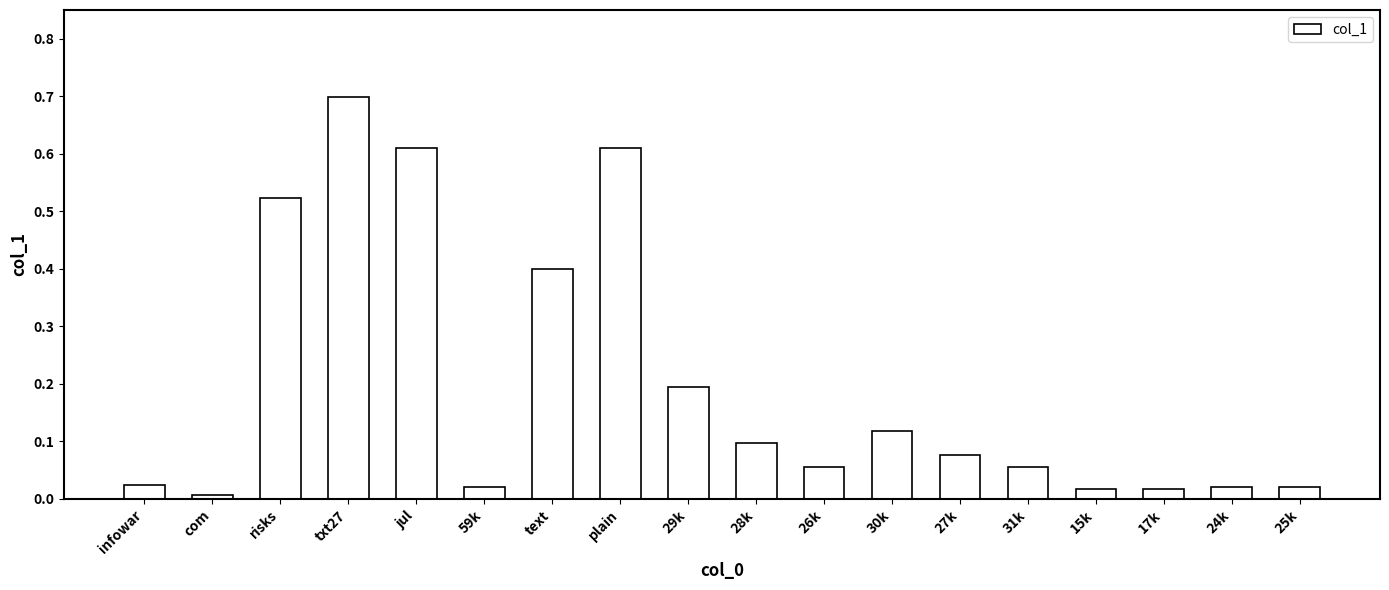

What position from the left is plain?

8